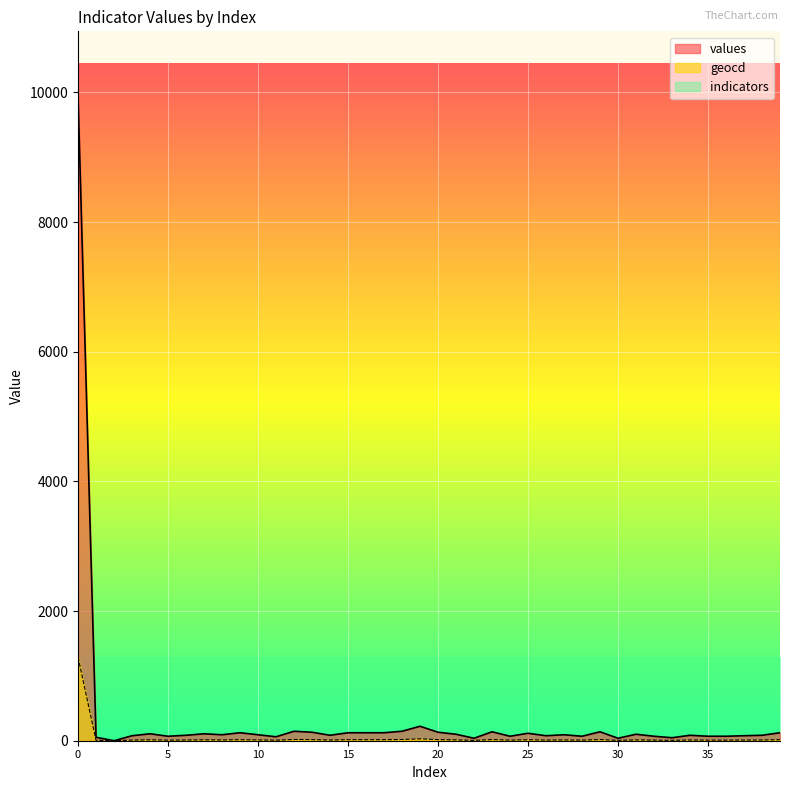

Reading left to right, extract all data points from this chart.

values: 9946	53	0	77	107	69	84	107	92	123	92	61	146	131	84	123	123	123	146	223	131	100	38	138	69	115	77	92	69	138	38	100	69	46	84	69	69	77	84	123
geocd: 1290	7	0	10	14	9	11	14	12	16	12	8	19	17	11	16	16	16	19	29	17	13	5	18	9	15	10	12	9	18	5	13	9	6	11	9	9	10	11	16